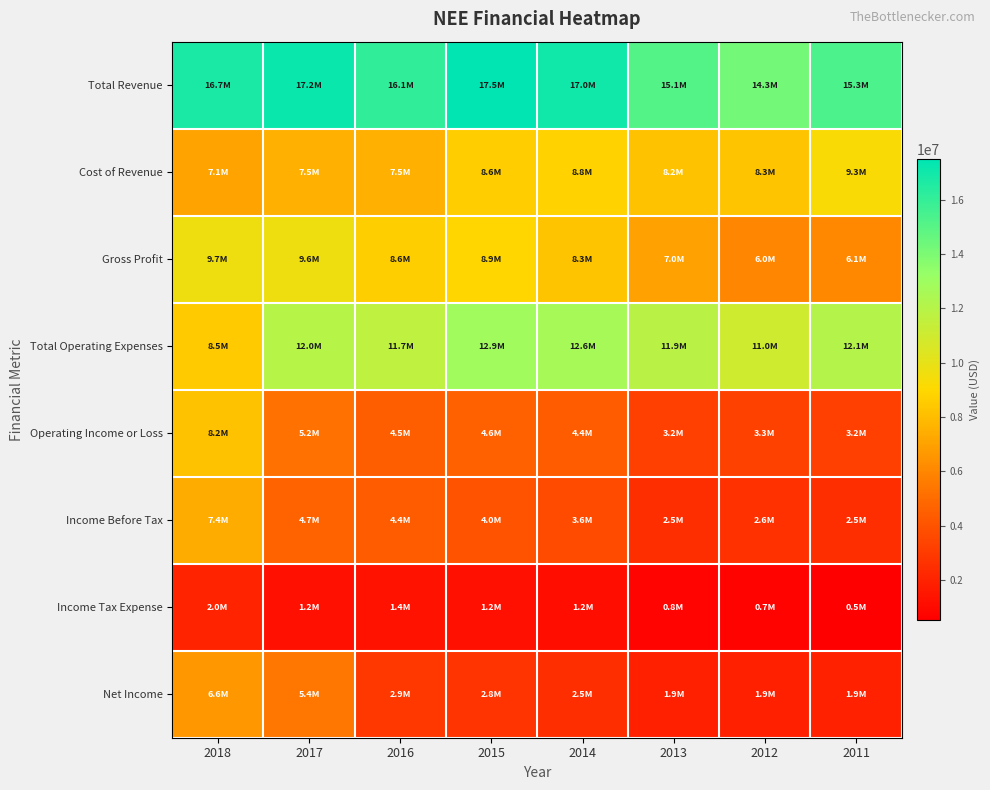

What is the spread (max minus min) of values at 2011?

14812000